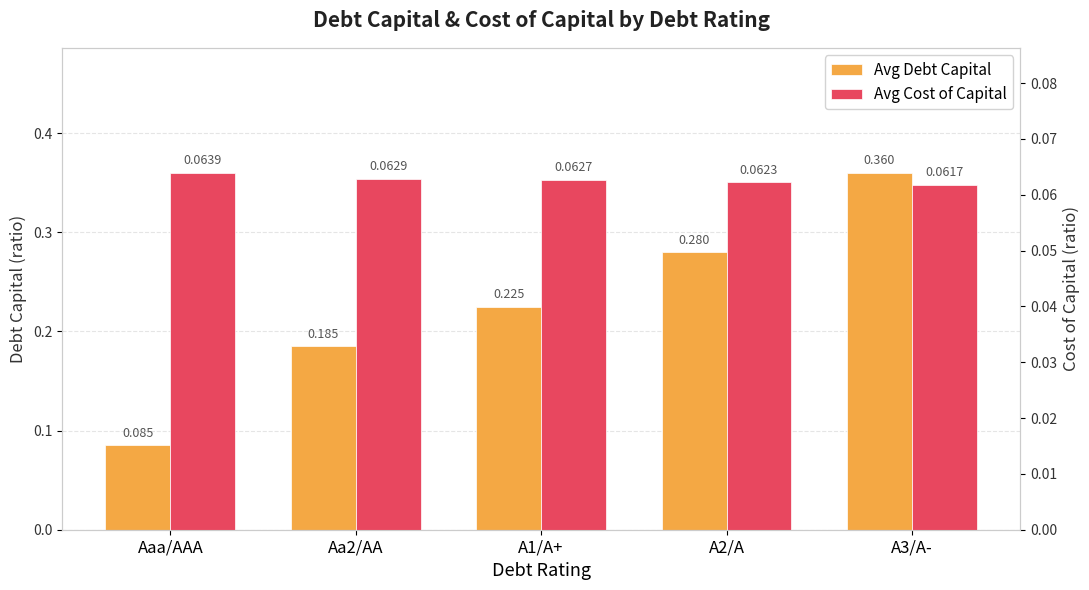

Rank the series by their maximum value, from lowest to highest.

Avg Cost of Capital, Avg Debt Capital